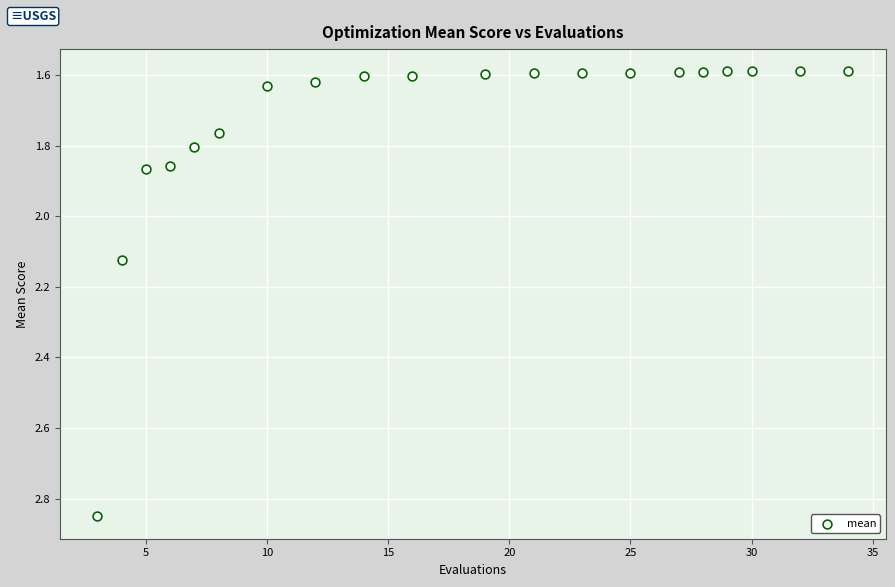

What is the range of X values (max minus min)?

31.0